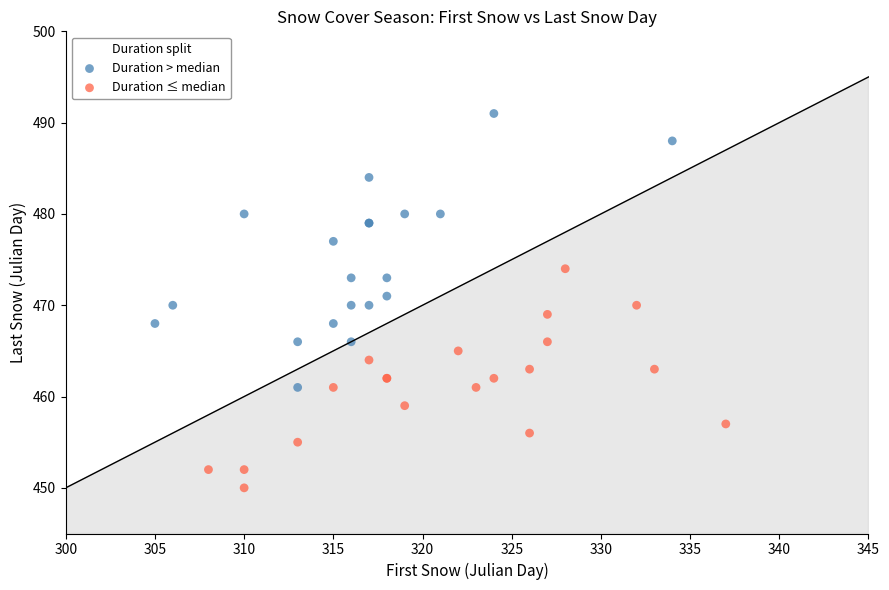

Which series has the widest spread of Y values?

Duration > median